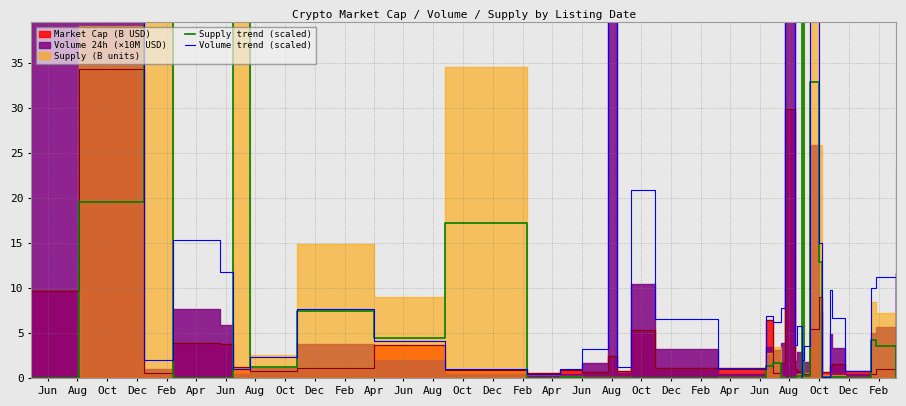

How many values in the Volume trend (scaled) series are below 6?

18